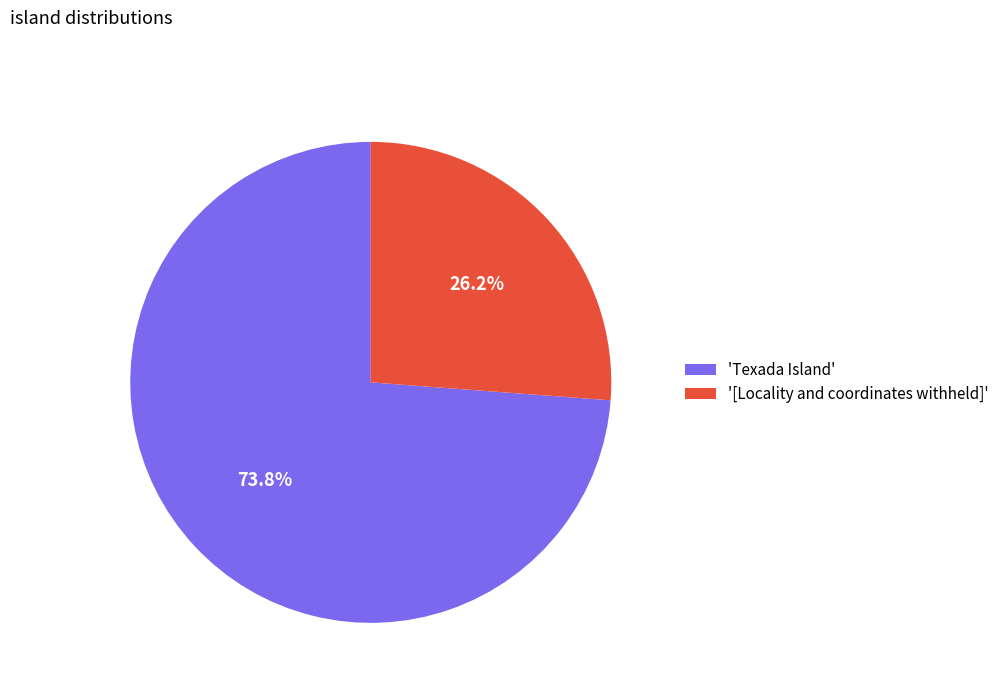

How many segments does this pie chart have?

2